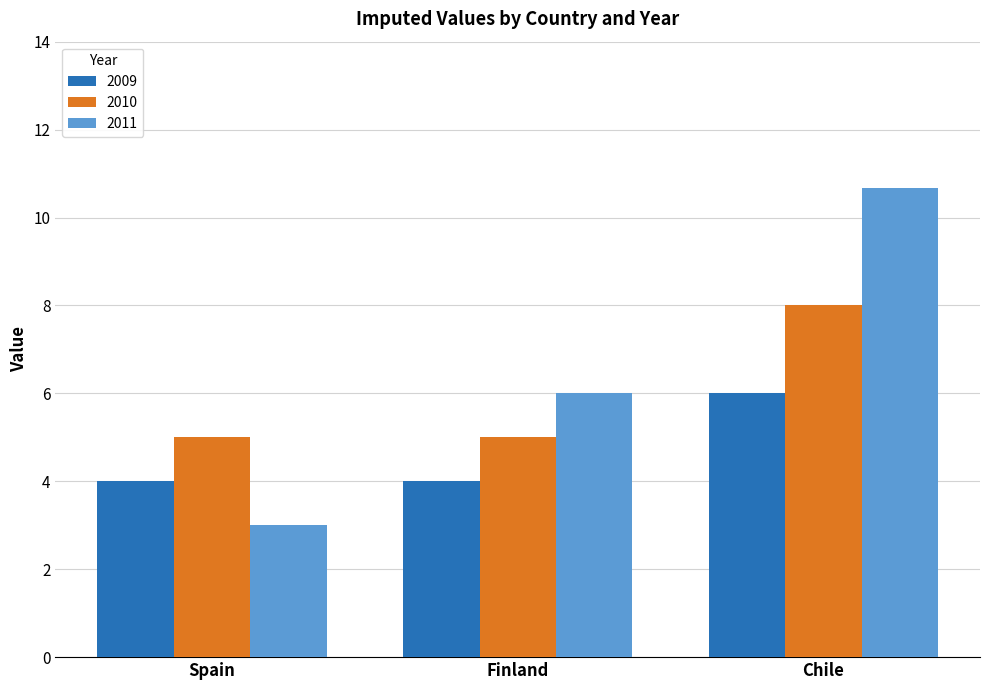

Rank the series by their maximum value, from highest to lowest.

2011, 2010, 2009